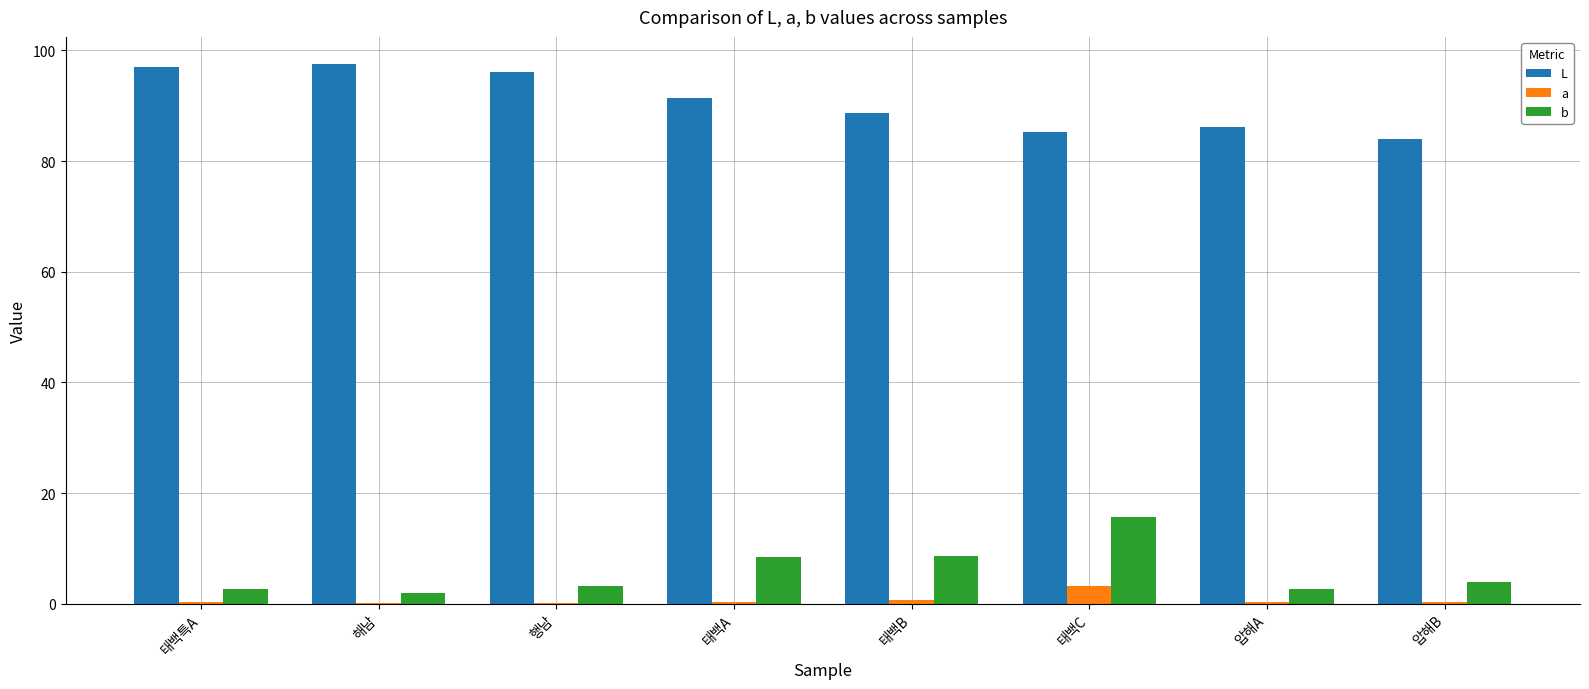

What is the highest value of the L series?

97.6